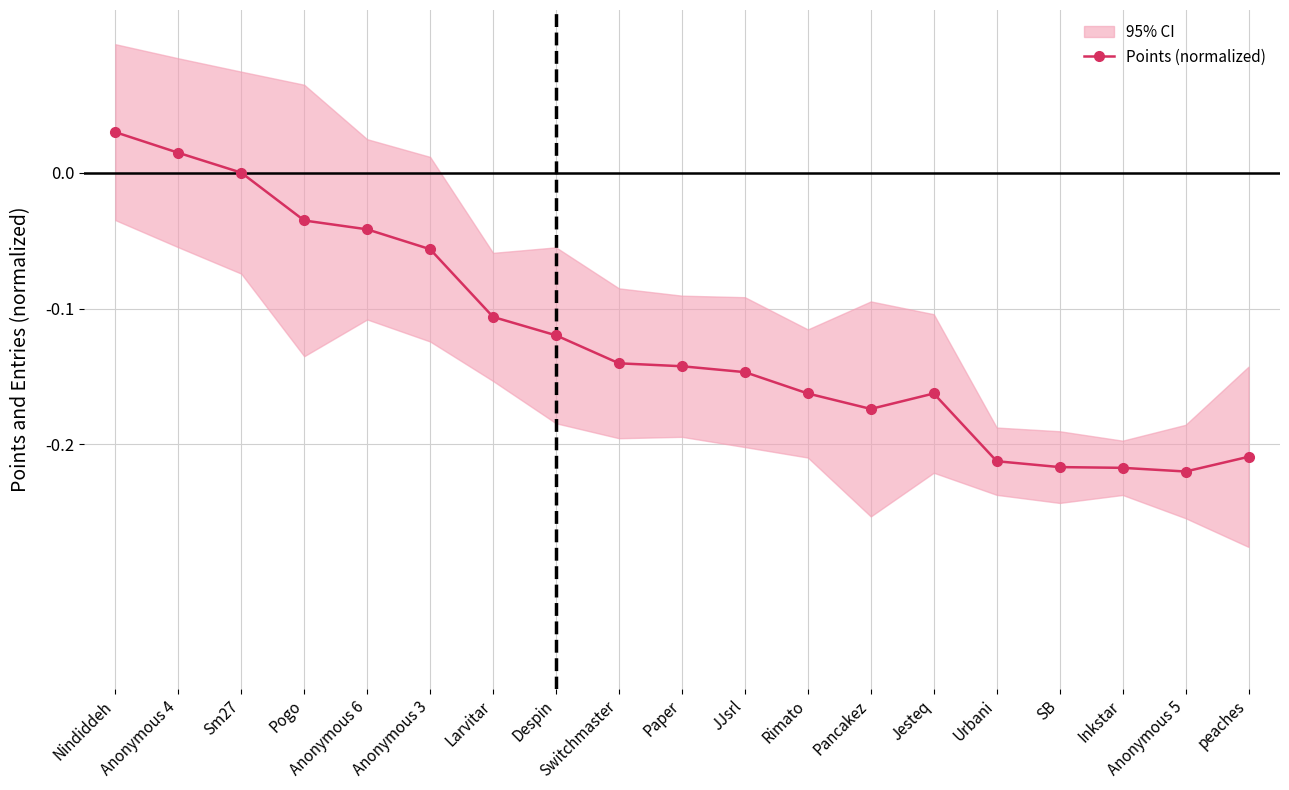

What is the smallest value displayed?

-0.2